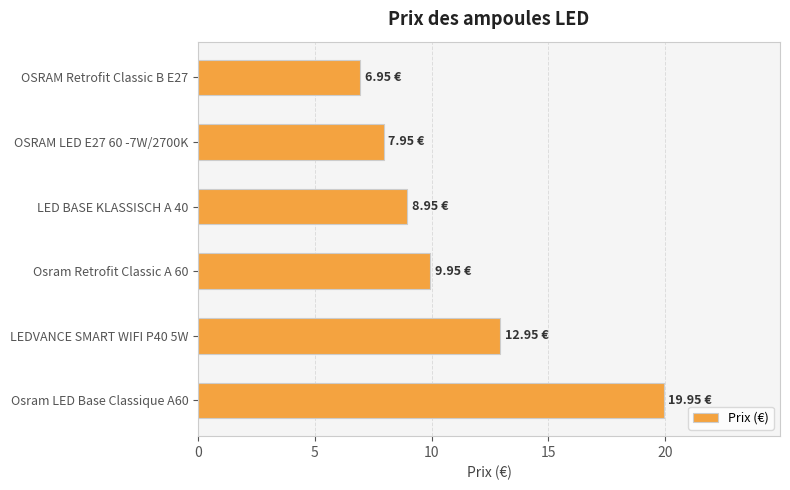

Approximately how many times larger is the value at OSRAM Retrofit Classic B E27 compared to LED BASE KLASSISCH A 40?

0.8